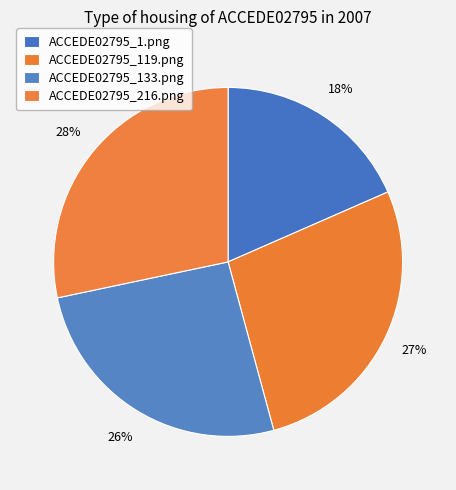

What is the largest slice in the pie chart?

ACCEDE02795_216.png